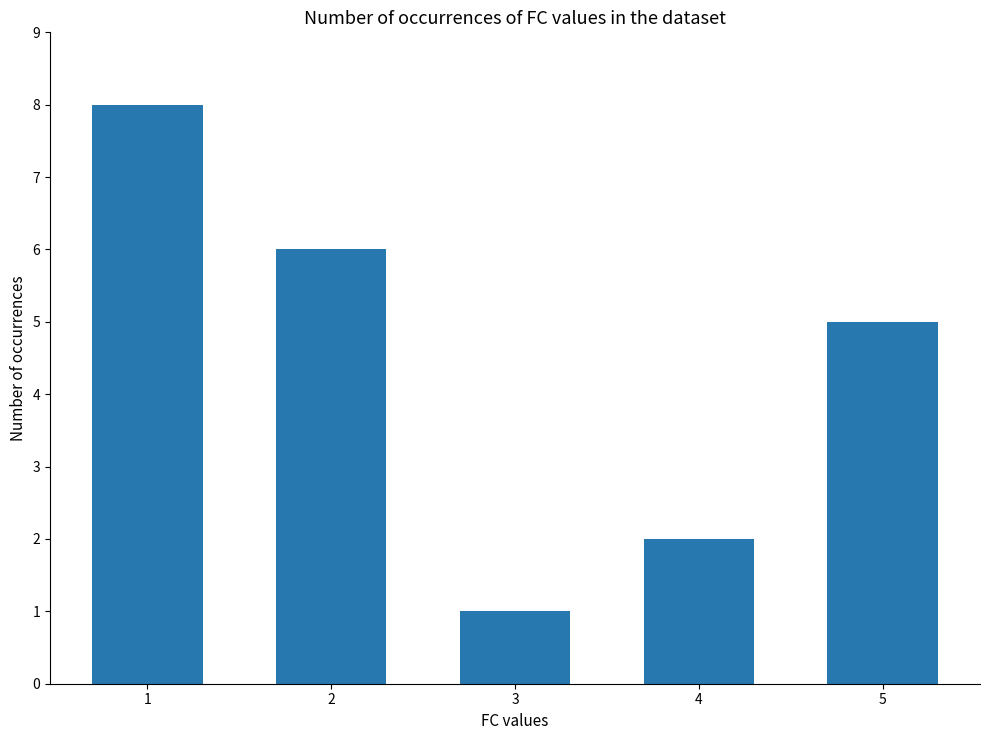

Which has a higher value, 1 or 3?

1